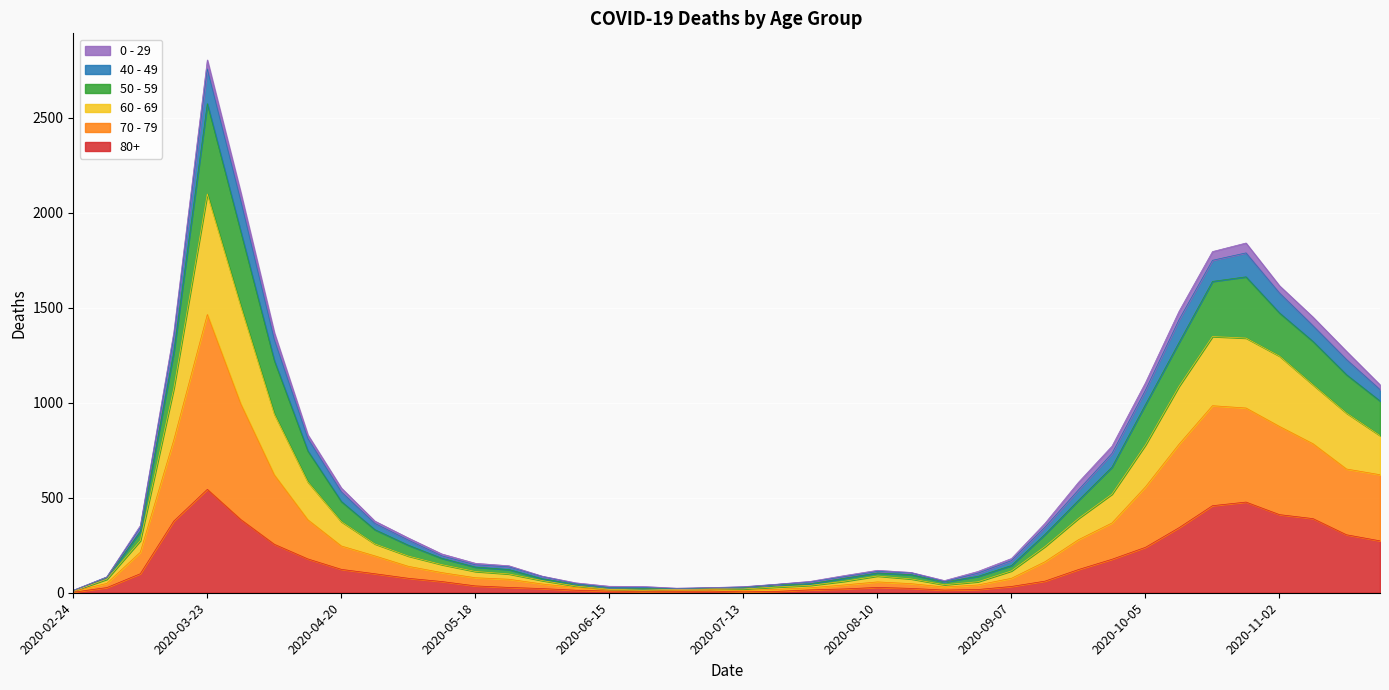

True or false: 50 - 59 and 60 - 69 intersect in this chart.

False